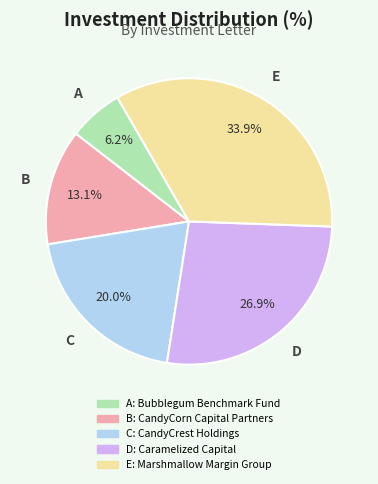

Rank the categories by value from highest to lowest.

E, D, C, B, A